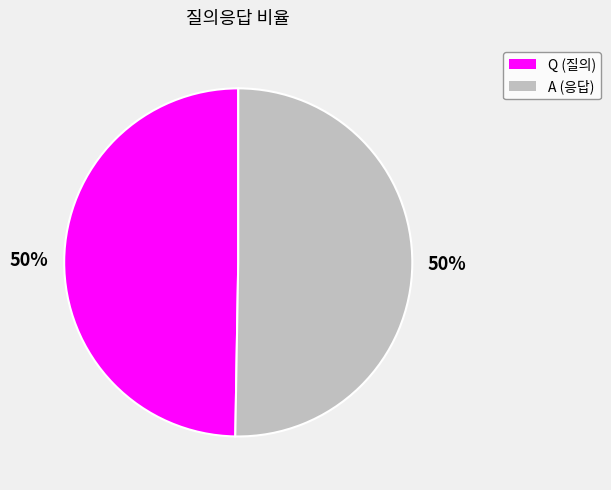

How many slices are in this pie chart?

2